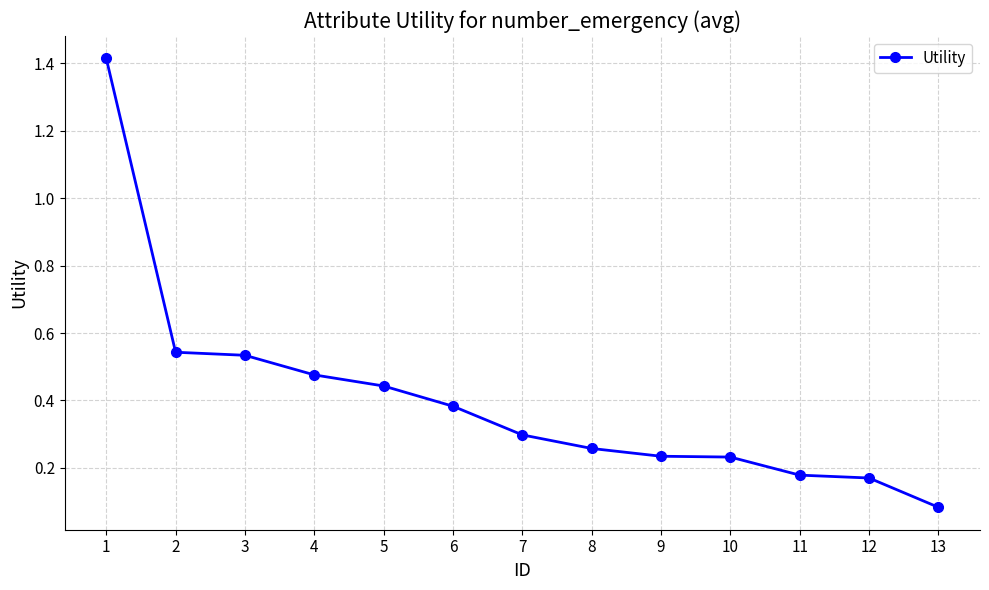

True or false: the data shows 0.3 at 12.

False